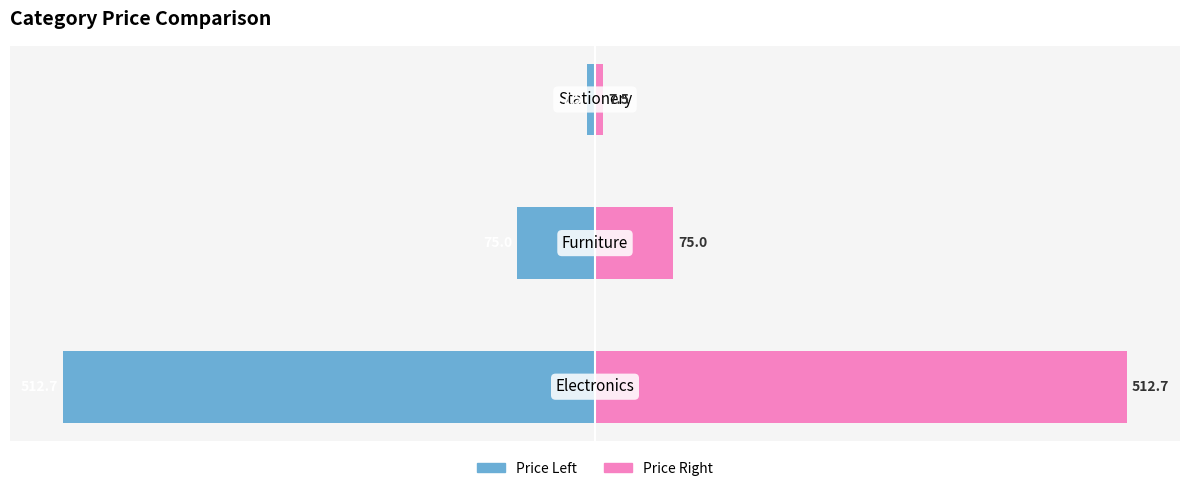

What is the average value of the Price (left) series?

-198.4